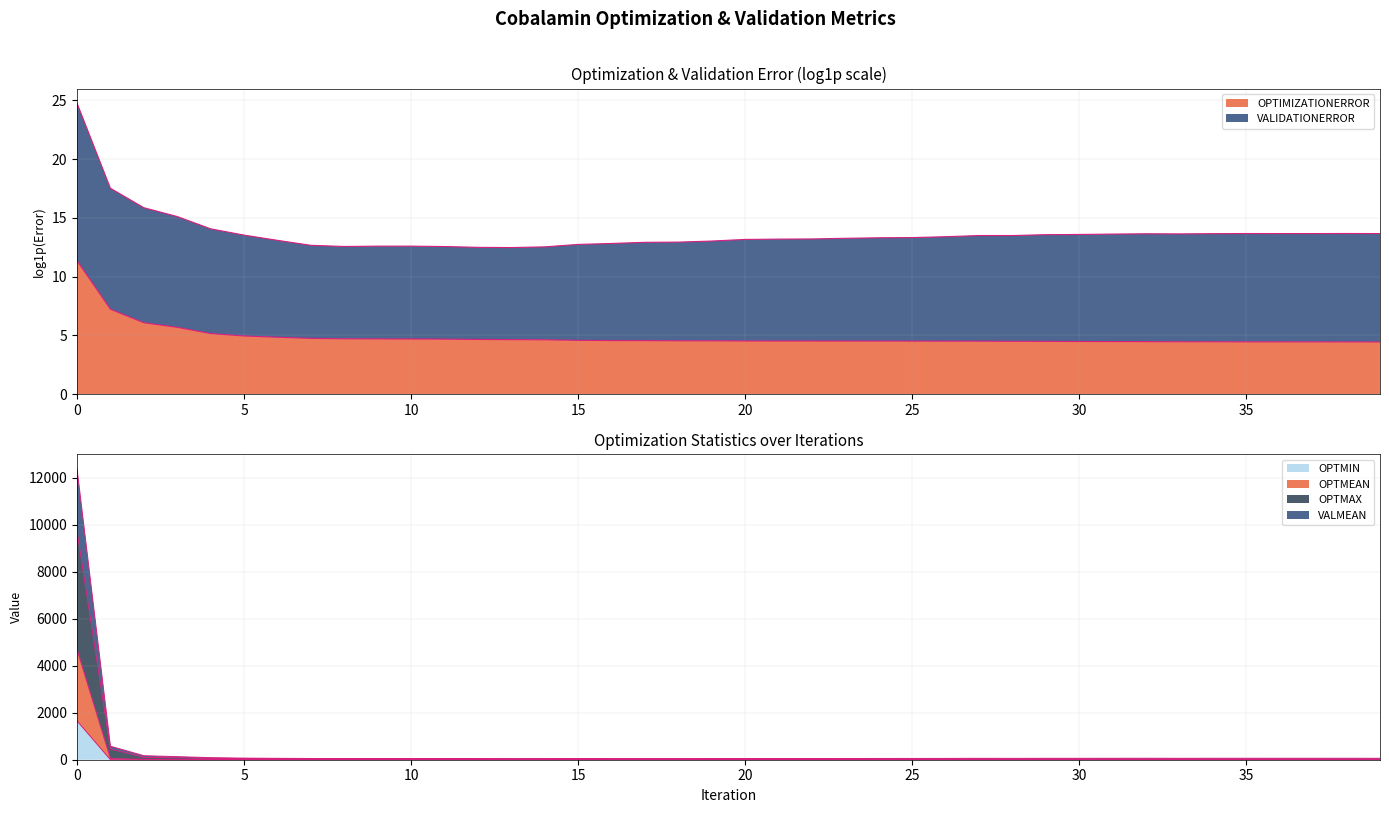

Count the number of categories in the chart.

40